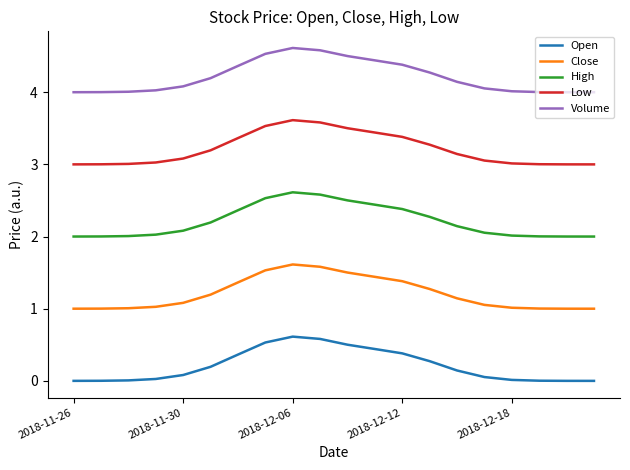

True or false: Volume and Low intersect in this chart.

False